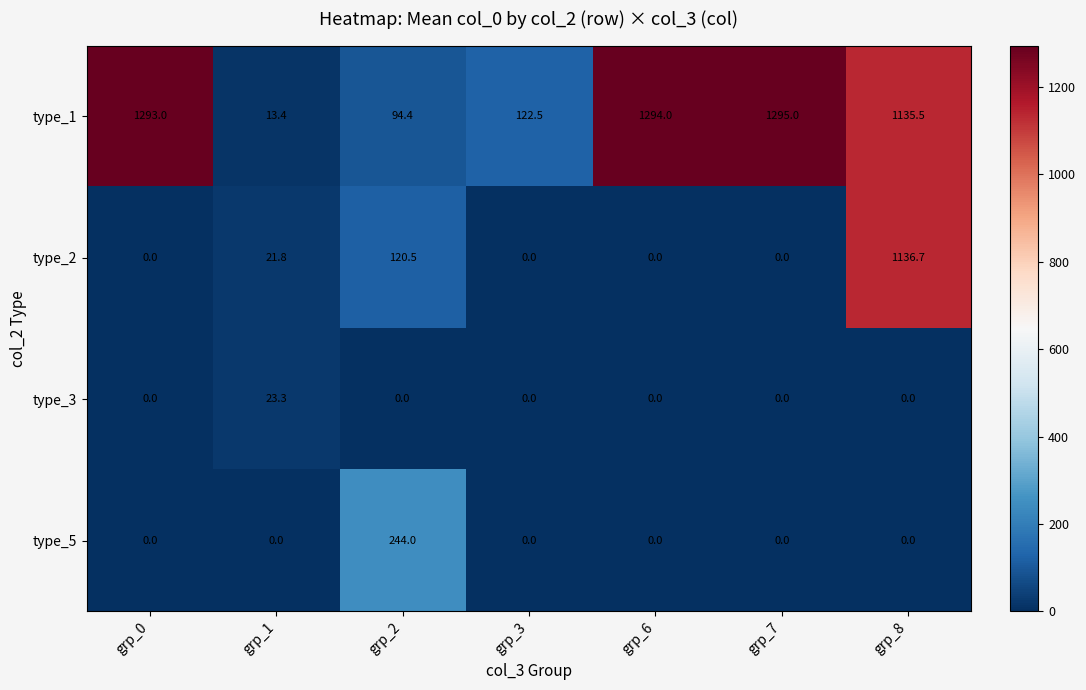

Count the number of data series in this chart.

4